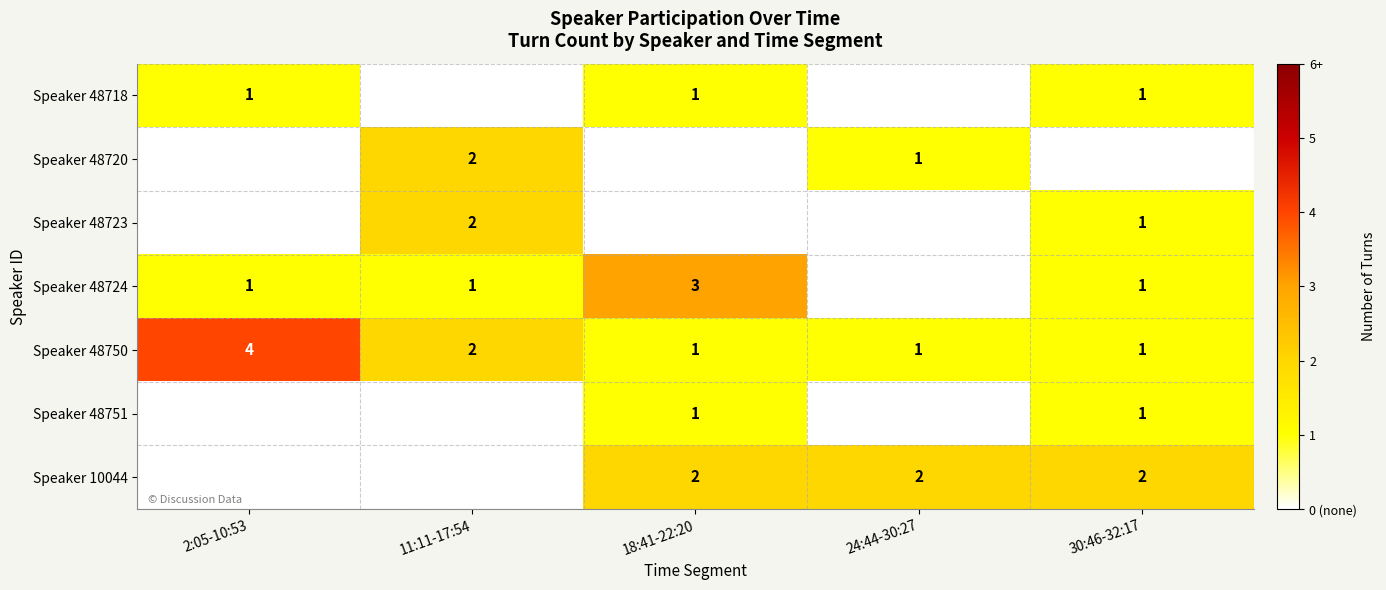

Which category has the lowest value across all series?

11:11-17:54